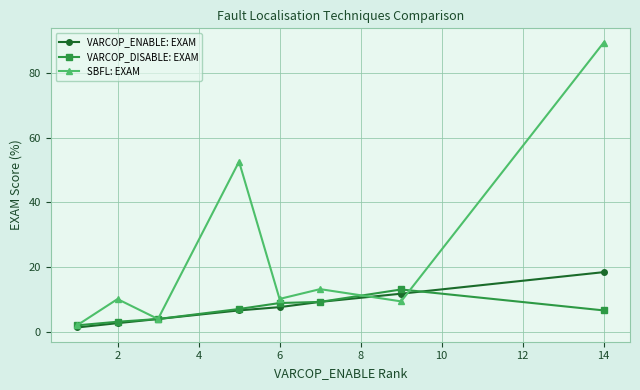

Which series has the largest range (max minus min)?

SBFL: EXAM